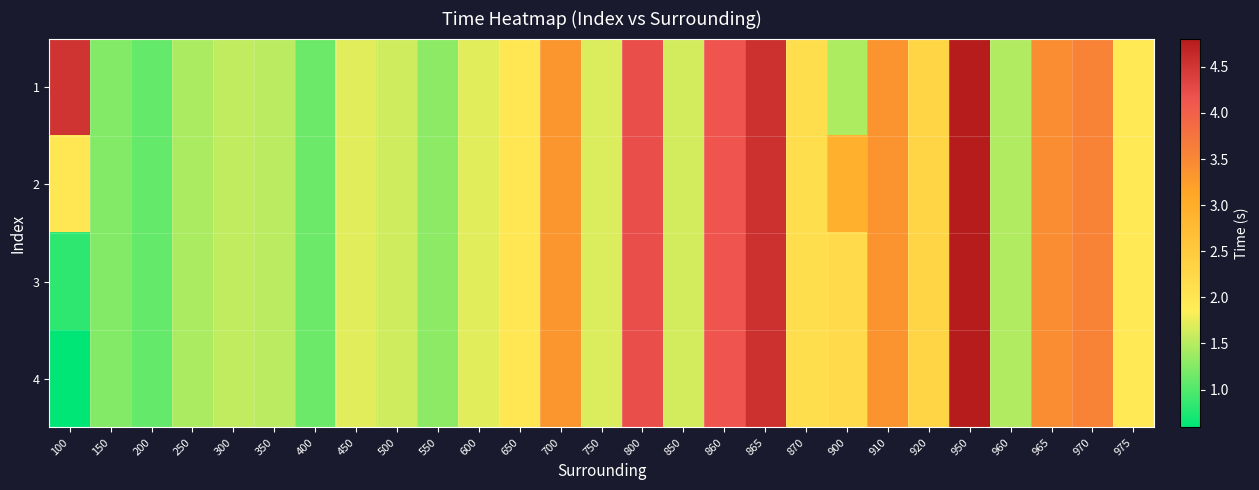

How many series are shown in this chart?

4